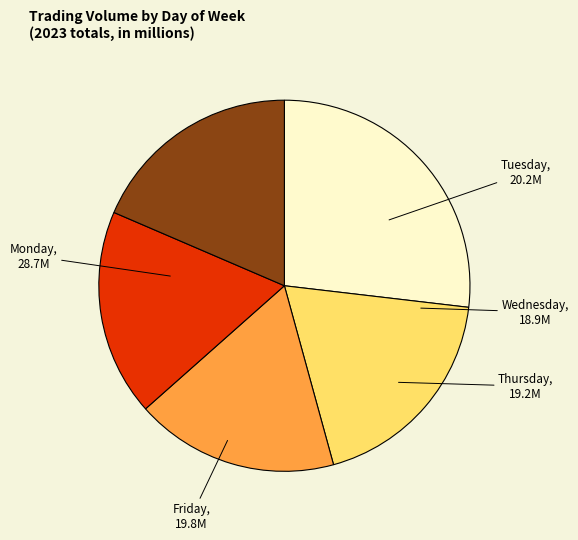

Which has a higher value, Tuesday or Monday?

Monday